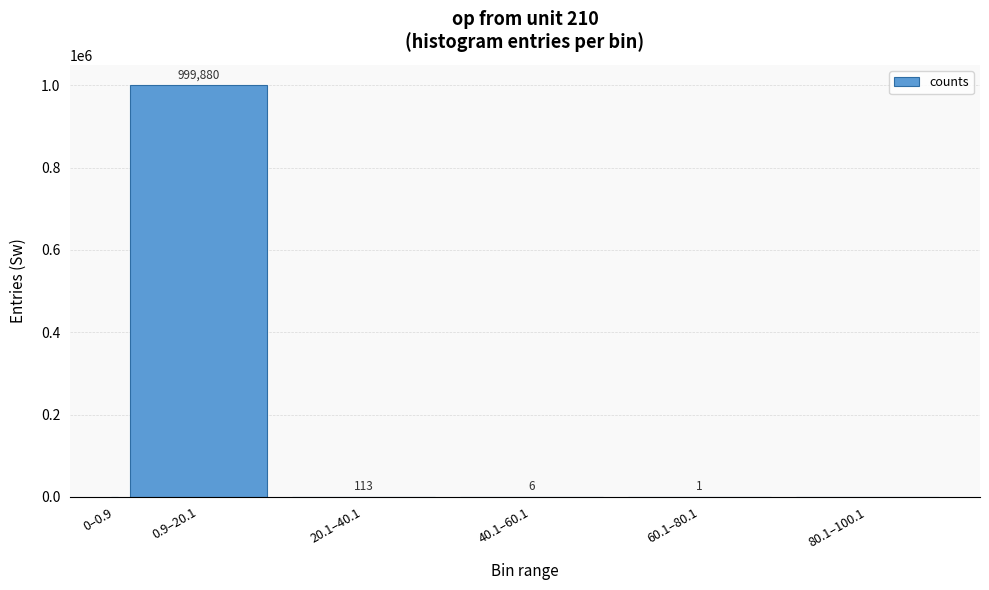

Reading right to left, extract all data points from this chart.

80.1–100.1=0	60.1–80.1=1	40.1–60.1=6	20.1–40.1=113	0.9–20.1=999880	0–0.9=0